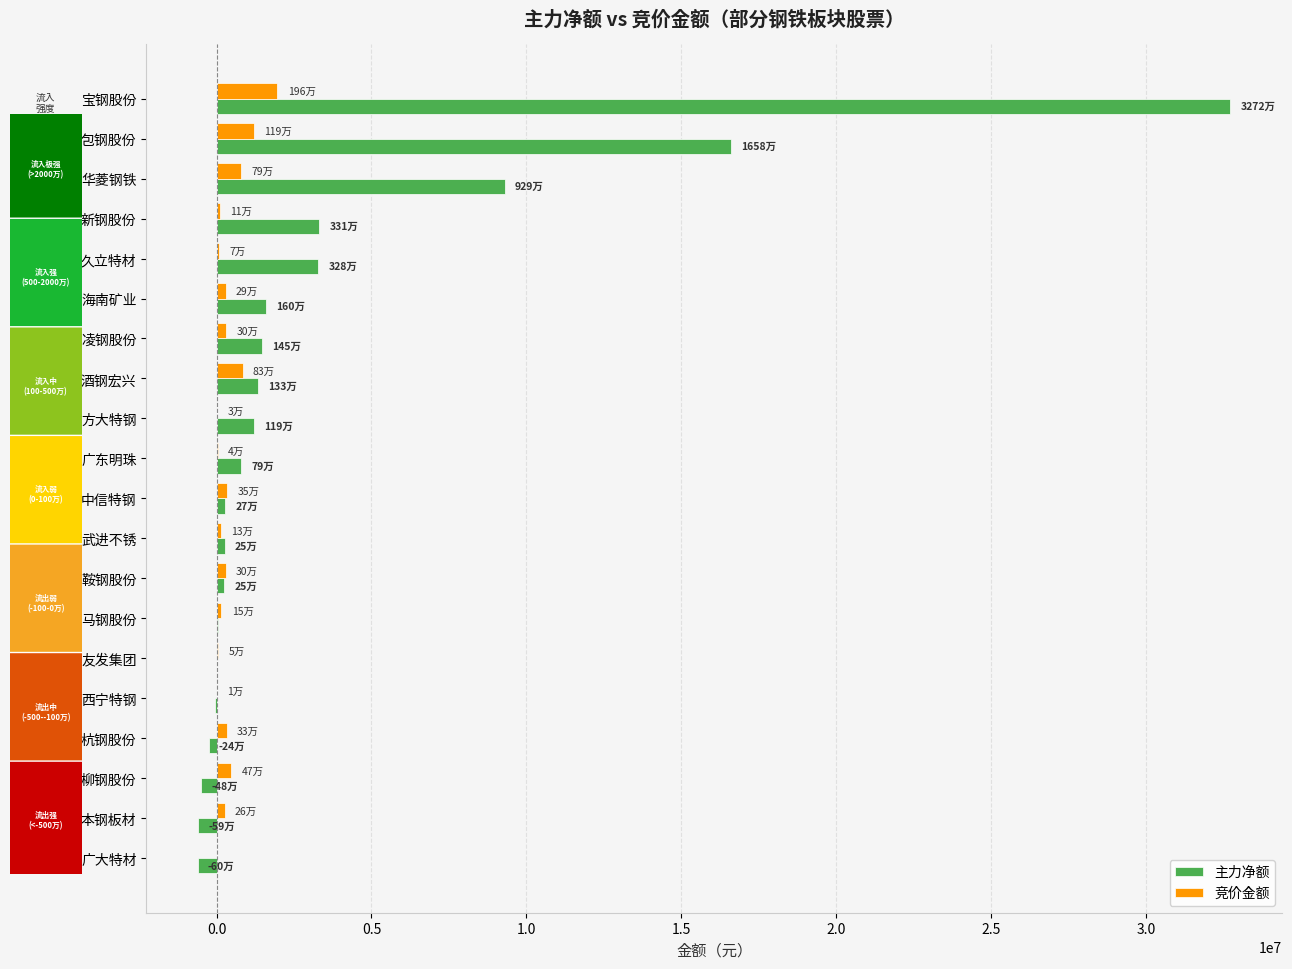

At which category does the chart reach its peak across all series?

宝钢股份